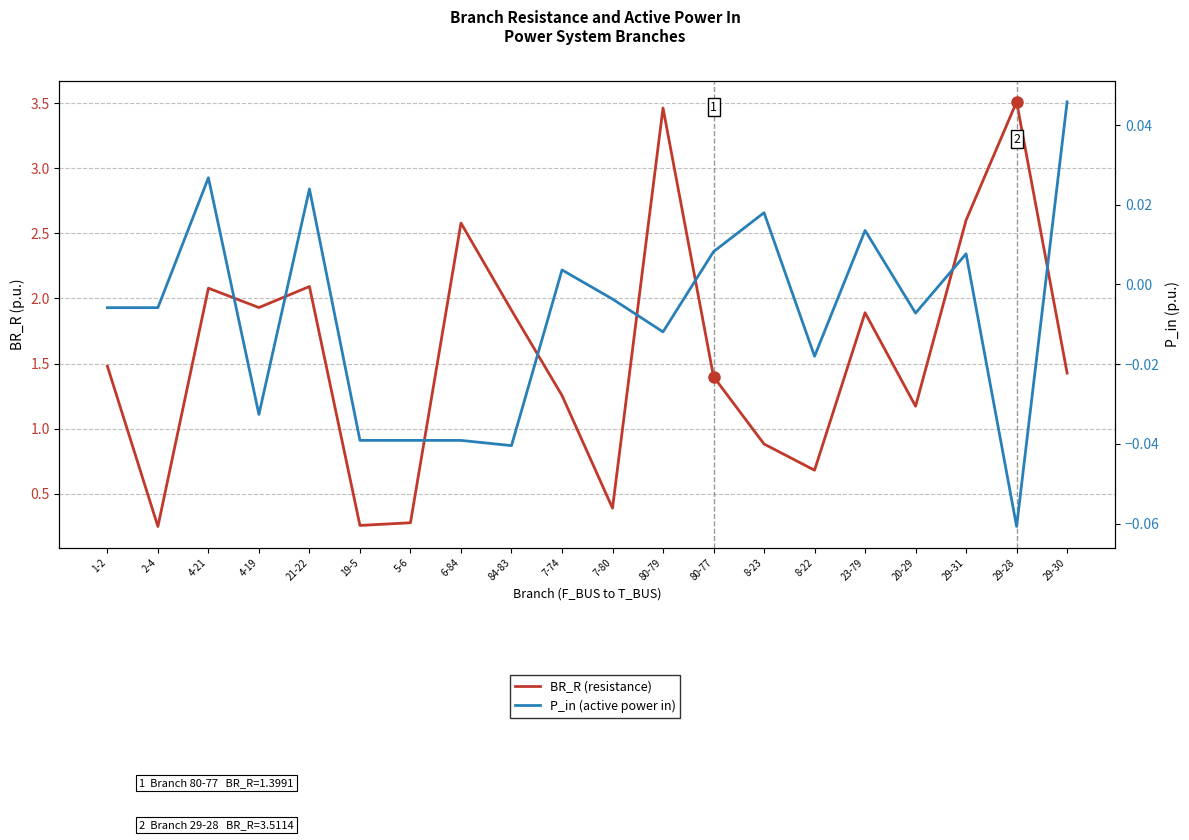

Rank the series at 20-29 from highest to lowest value.

BR_R (resistance), P_in (active power in)